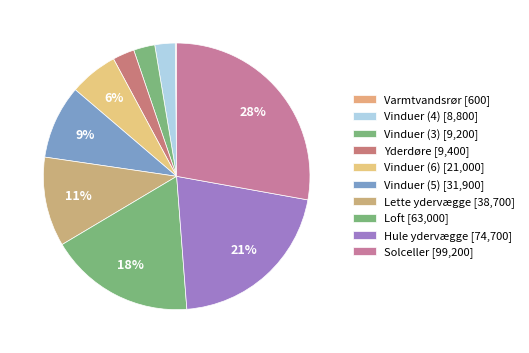

Count the number of slices in the pie.

10